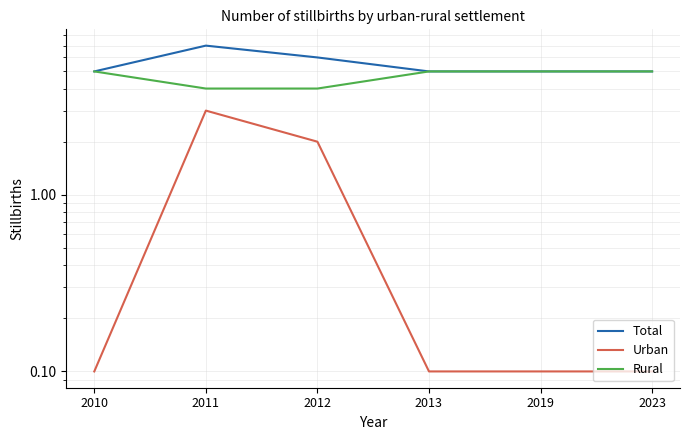

Read the Rural value at 2010.

5.0